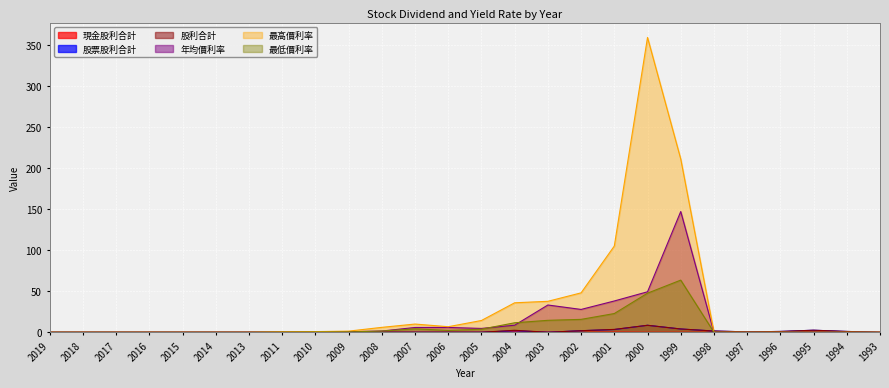

How many lines are shown in the chart?

6